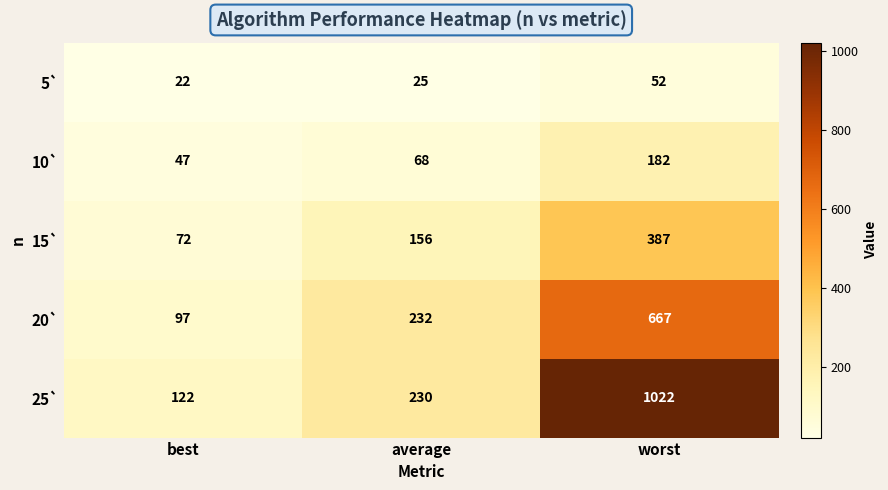

What is the sum of all 20` values?

996